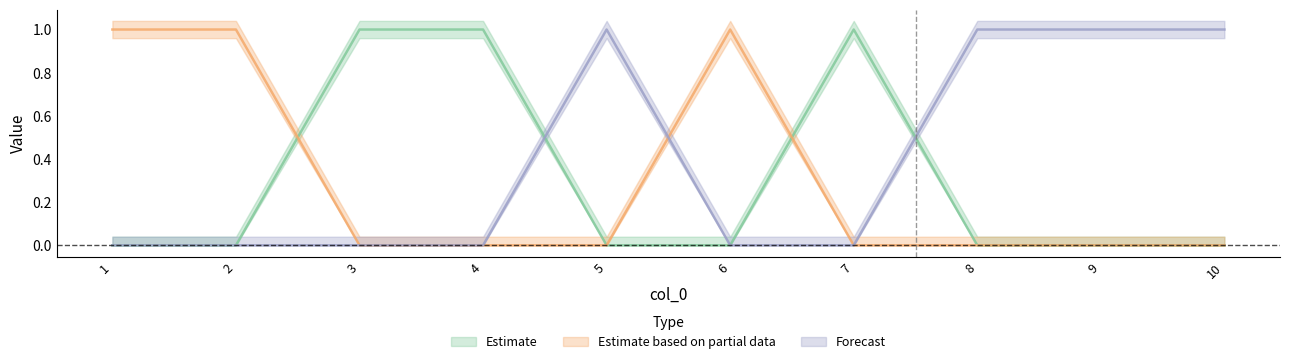

Does the chart display data point markers on the line(s)?

No